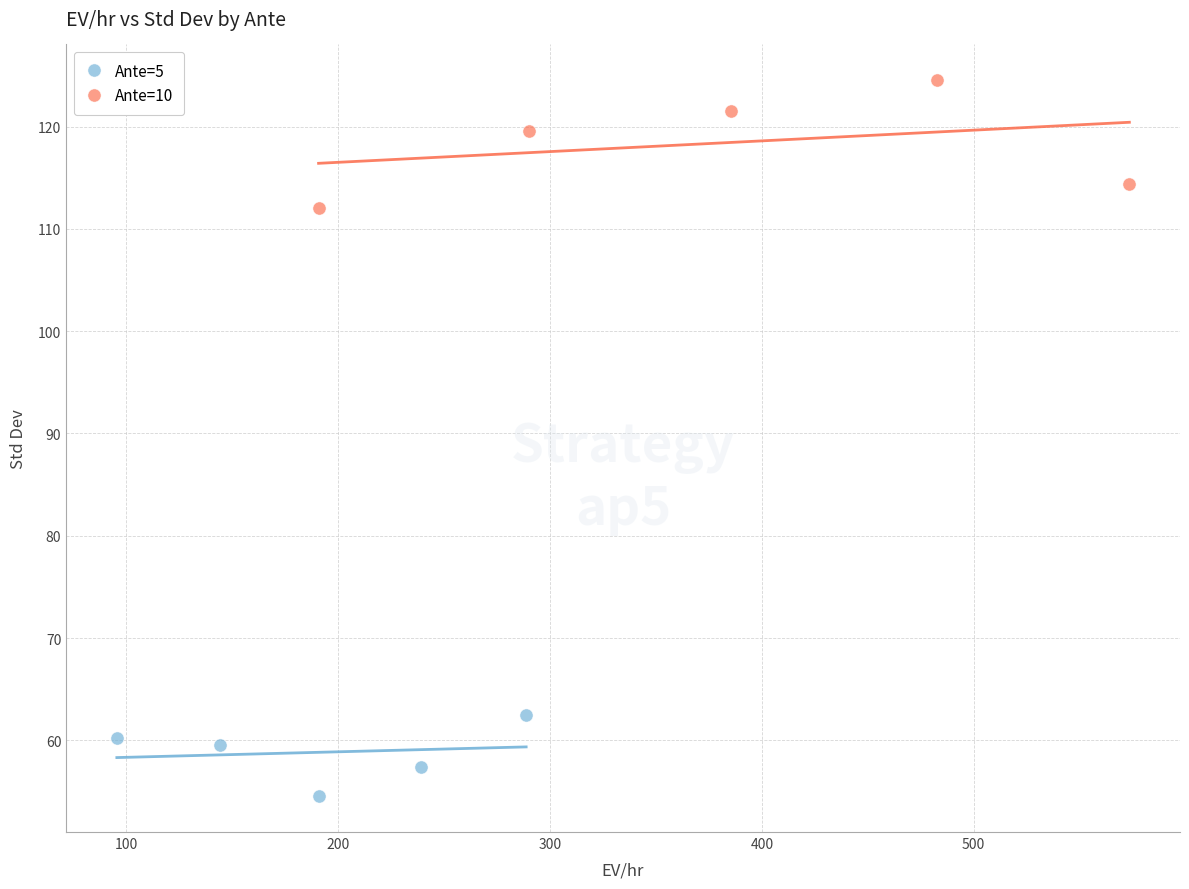

Which series reaches the maximum Y coordinate?

Ante=10